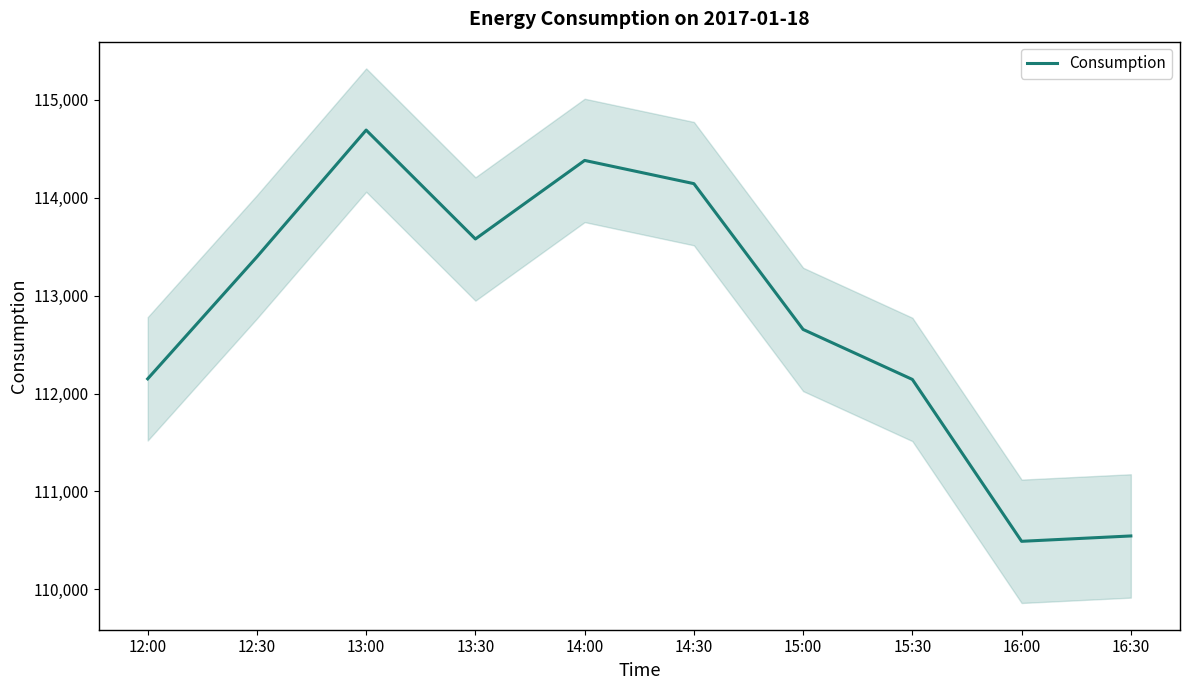

What is the sum of all values?

1128170.1